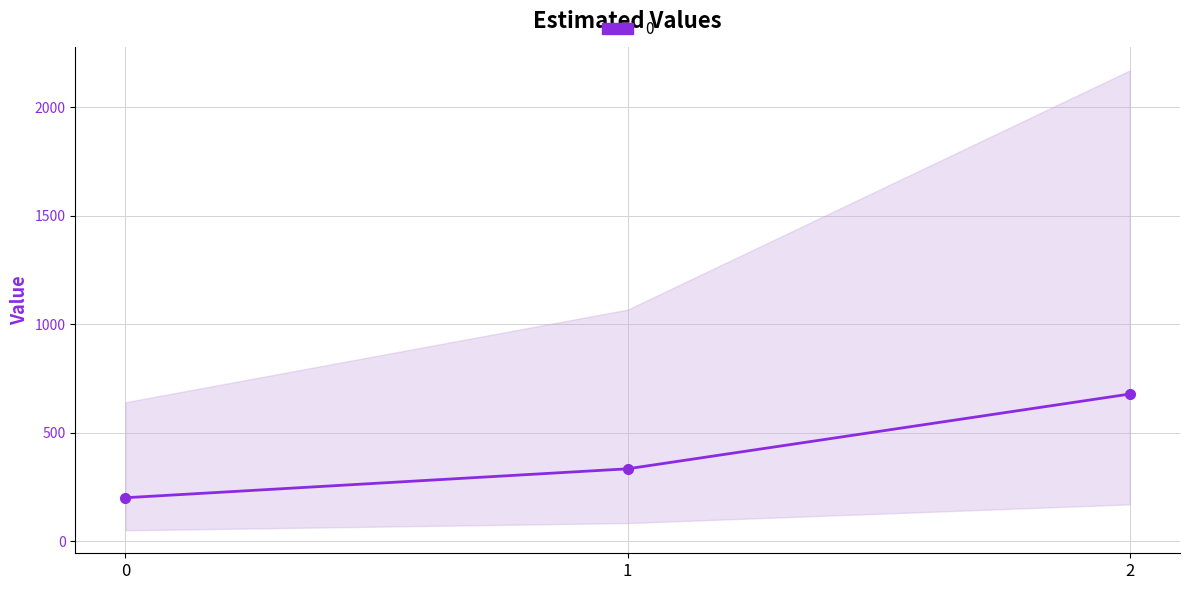

What is the sum of all values?

1211.1